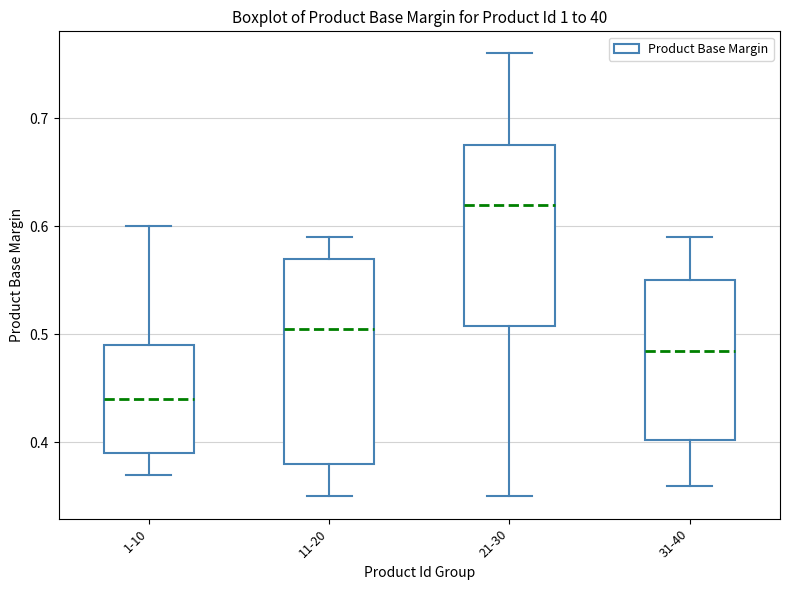

Reading left to right, transcribe this box plot: for each box, give where its median line is, the range the box spans, and where its two whiskers end, as read against the y-axis. The values are not printed on the chart, so give them approximately, as read against the axis.

1-10: median 0.44, box 0.39 to 0.49, whiskers 0.37 to 0.60
11-20: median 0.51, box 0.38 to 0.57, whiskers 0.35 to 0.59
21-30: median 0.62, box 0.51 to 0.68, whiskers 0.35 to 0.76
31-40: median 0.49, box 0.40 to 0.55, whiskers 0.36 to 0.59